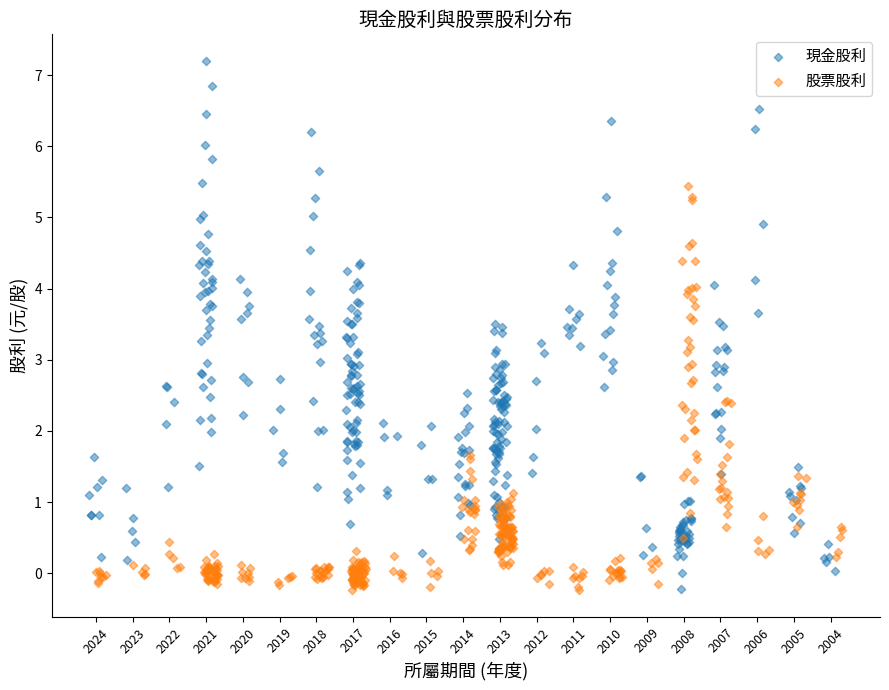

Which series reaches the maximum Y coordinate?

現金股利